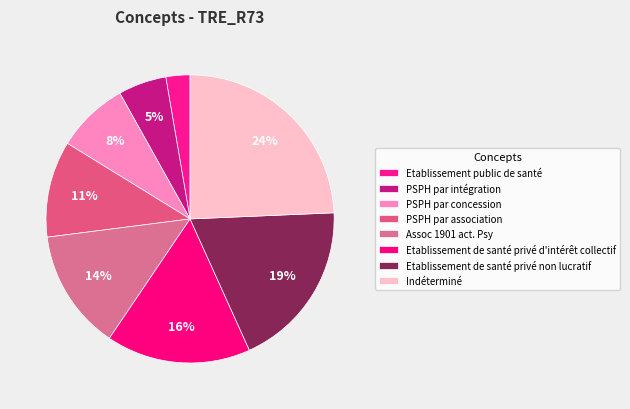

How many segments does this pie chart have?

8